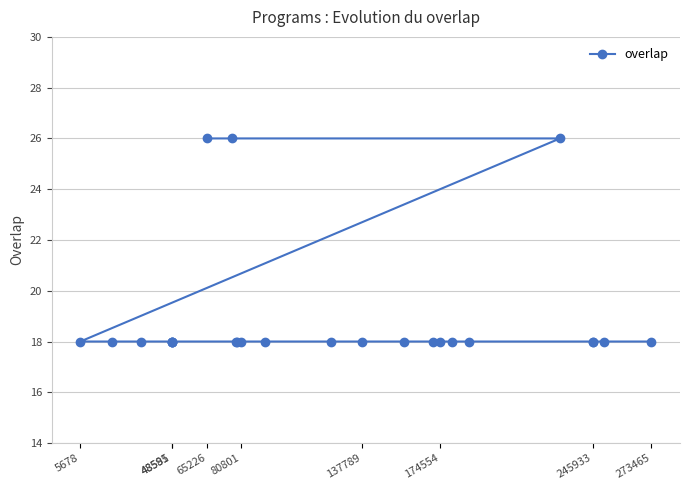

Is it true that the value at 48585 is 18?

True